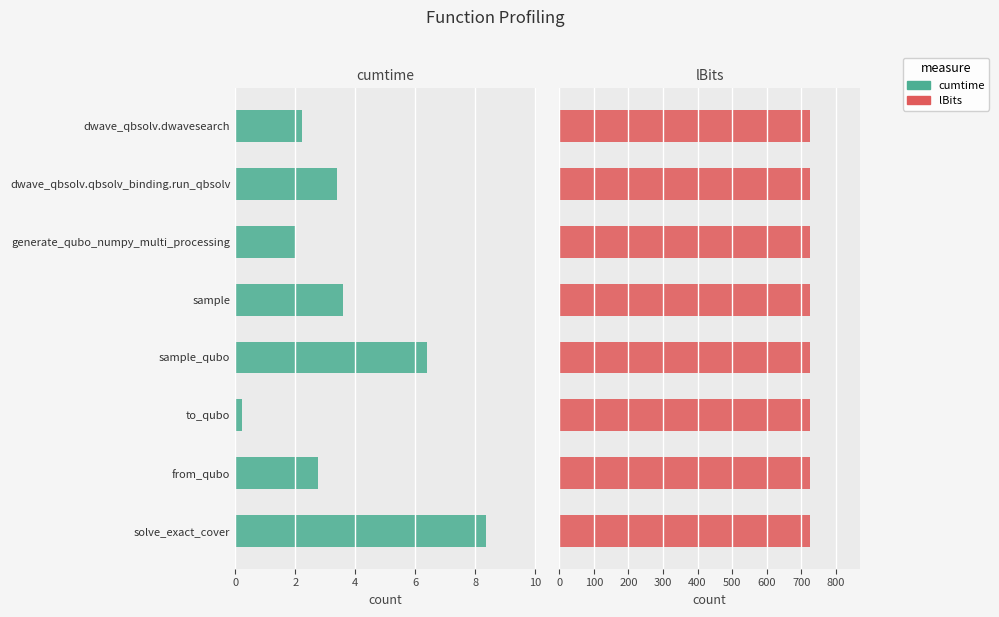

Count the number of categories in the chart.

8